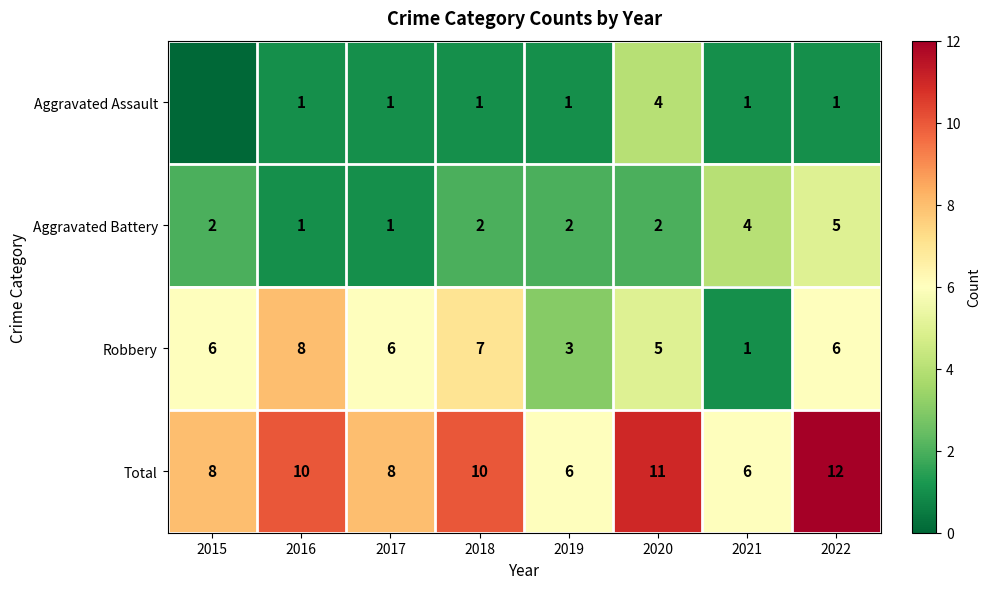

Between 2016 and 2019, which is larger?

2016